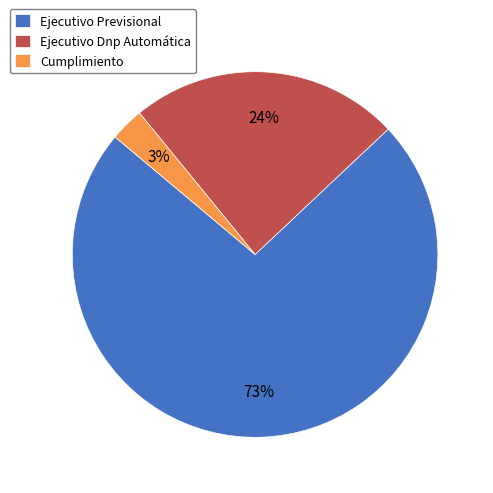

The Cumplimiento slice represents 3% of the pie. True or false?

True